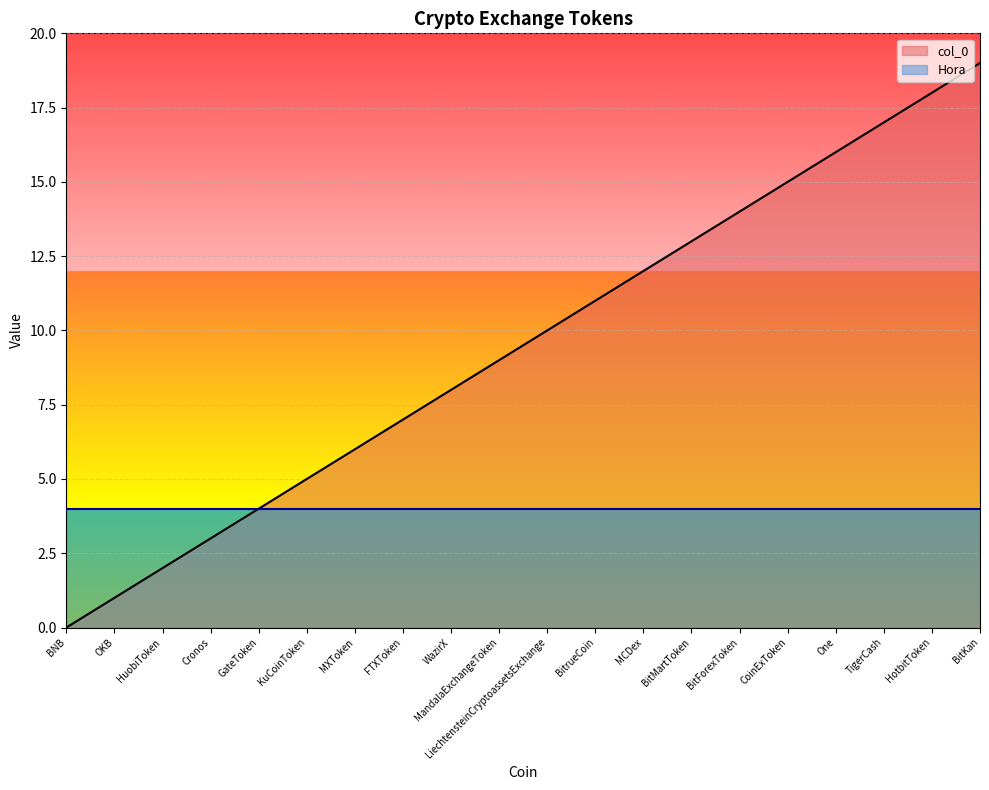

Which label corresponds to the smallest value in the chart?

BNB